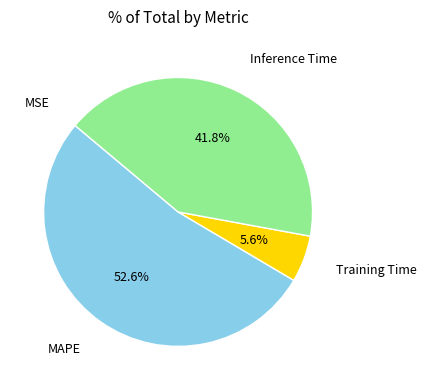

Which category has the biggest portion of the pie?

MAPE